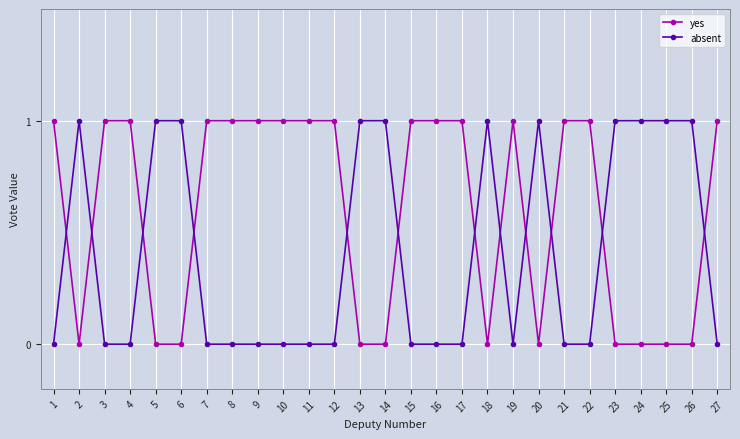

The value of yes at 24 is -1. True or false?

False